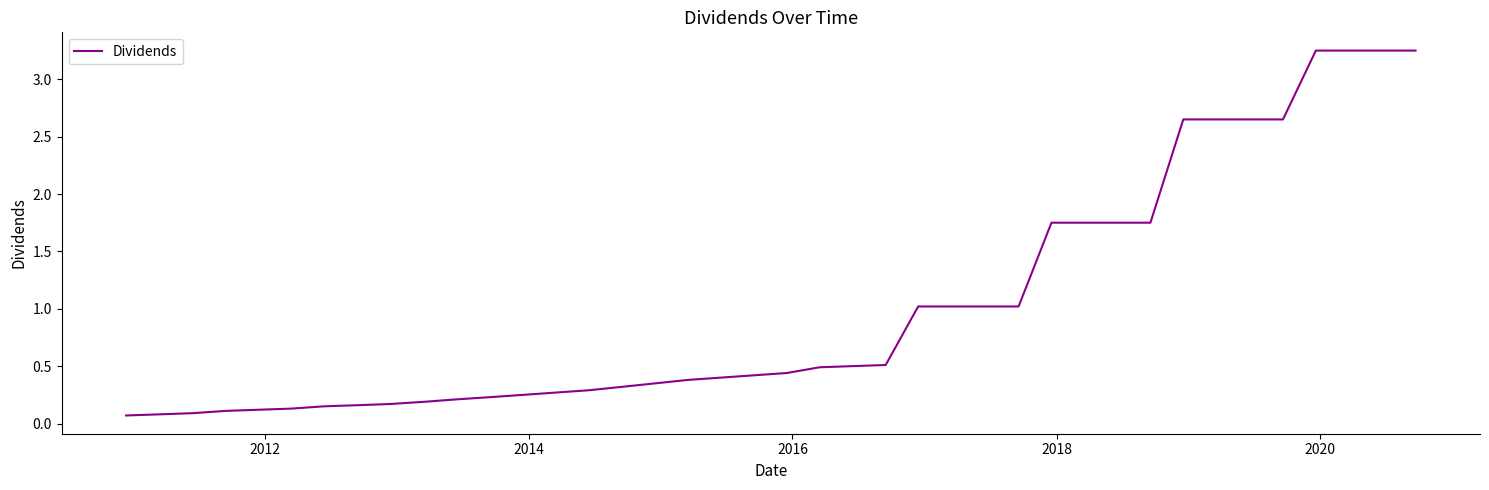

How many categories are shown in the chart?

40